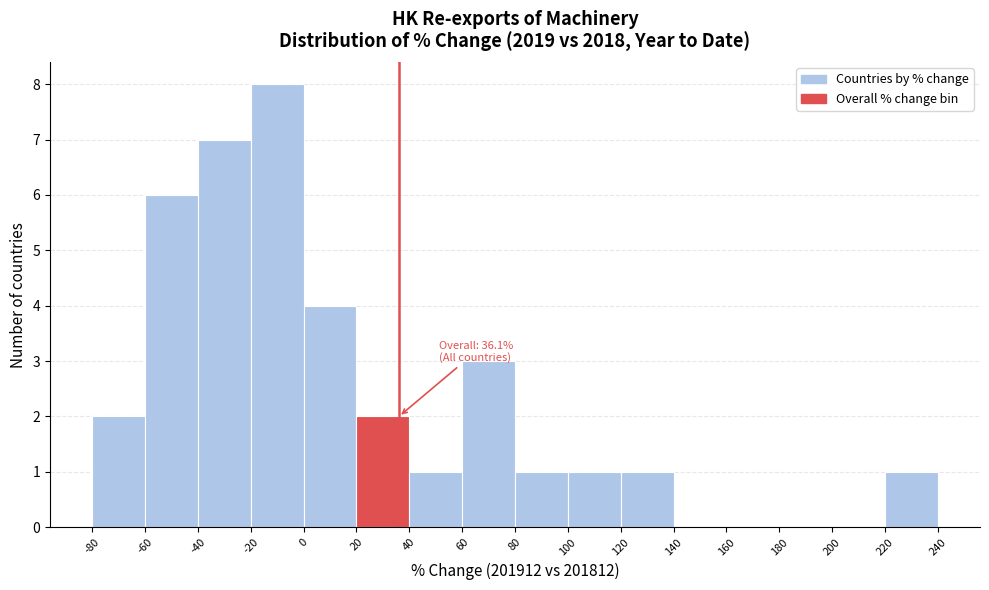

Over which range of the x-axis is the bar tallest?

-20 to 0